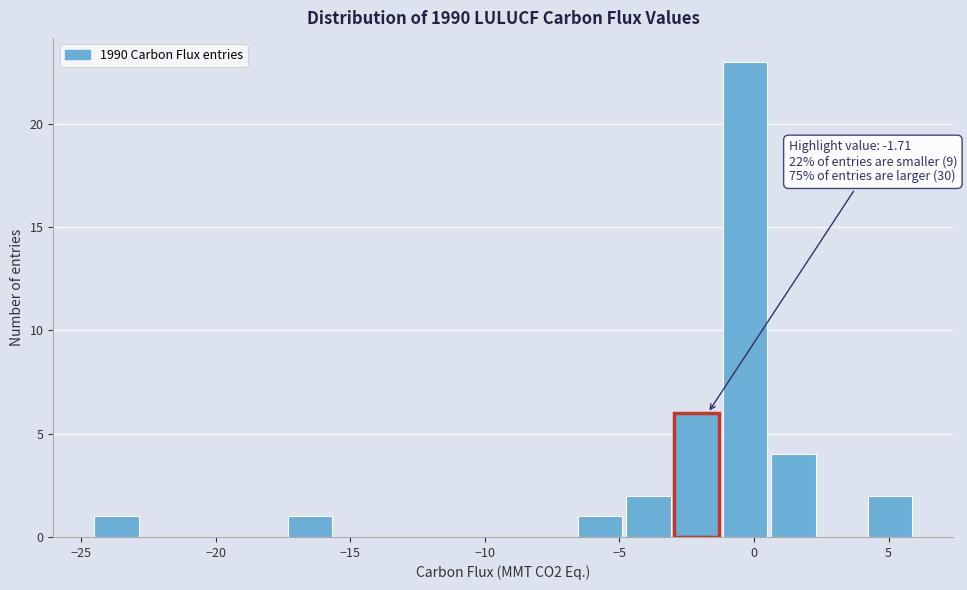

Read against the x-axis, roughly where is the centre of the tallest bar?

-0.5